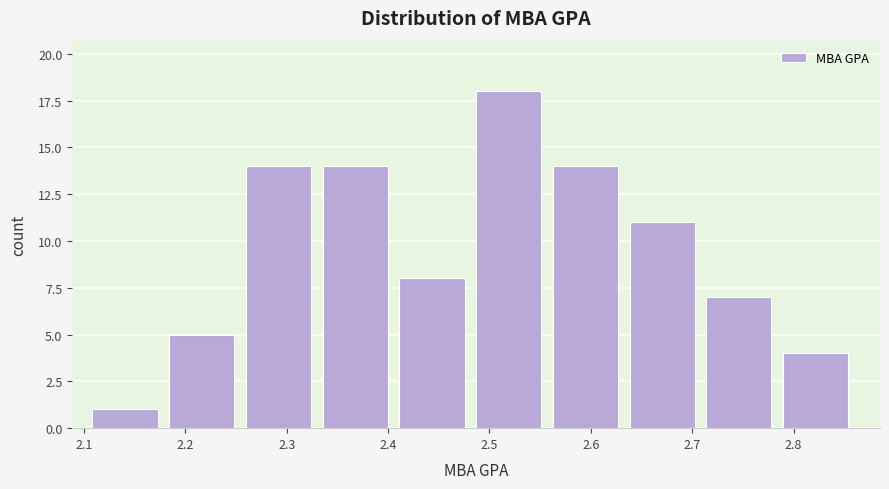

Reading left to right, list every bar in this chart as the range it spans on the x-axis followed by its height. Neither the bar edges nor the heights are printed on the chart, so give them approximately, as read against the axes.

2.11 to 2.18: 1
2.18 to 2.26: 5
2.26 to 2.34: 14
2.34 to 2.41: 14
2.41 to 2.49: 8
2.49 to 2.56: 18
2.56 to 2.64: 14
2.64 to 2.71: 11
2.71 to 2.79: 7
2.79 to 2.87: 4